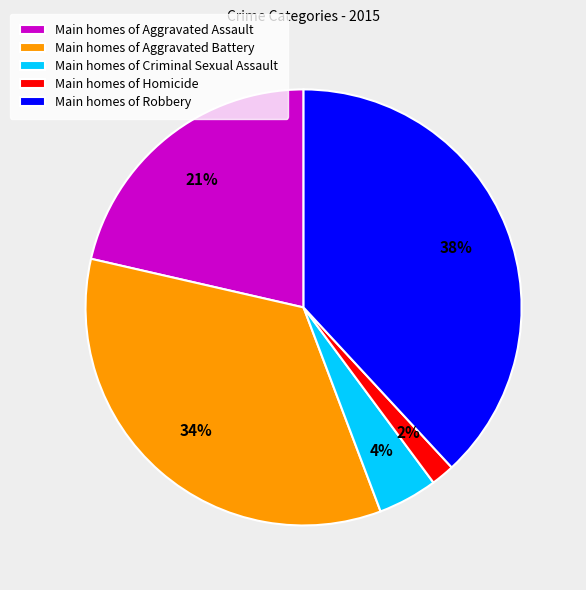

What is the largest slice in the pie chart?

Main homes of Robbery